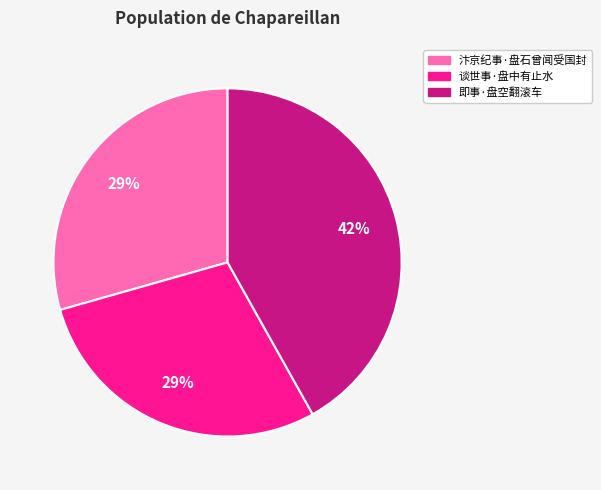

How many slices are in this pie chart?

3